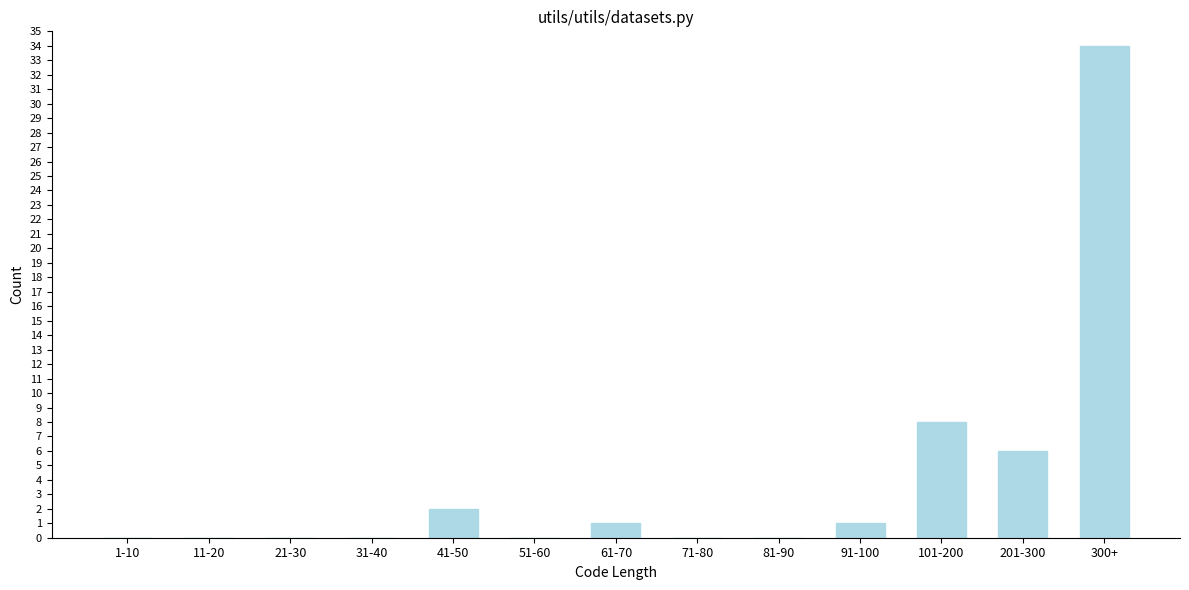

Reading left to right, what are all the values shown in this chart?

1-10=0	11-20=0	21-30=0	31-40=0	41-50=2	51-60=0	61-70=1	71-80=0	81-90=0	91-100=1	101-200=8	201-300=6	300+=34